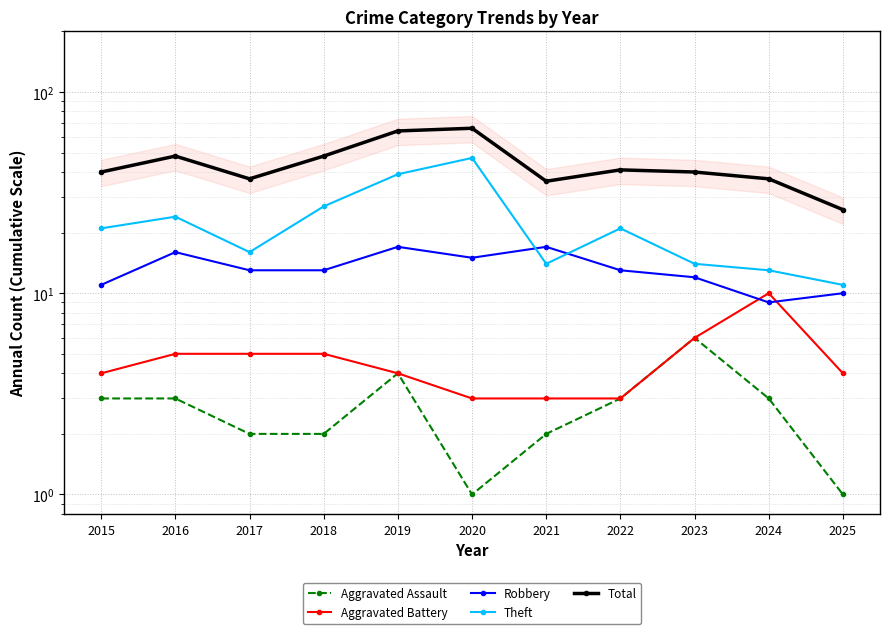

What is the difference between the maximum and minimum values in the Theft series?

36